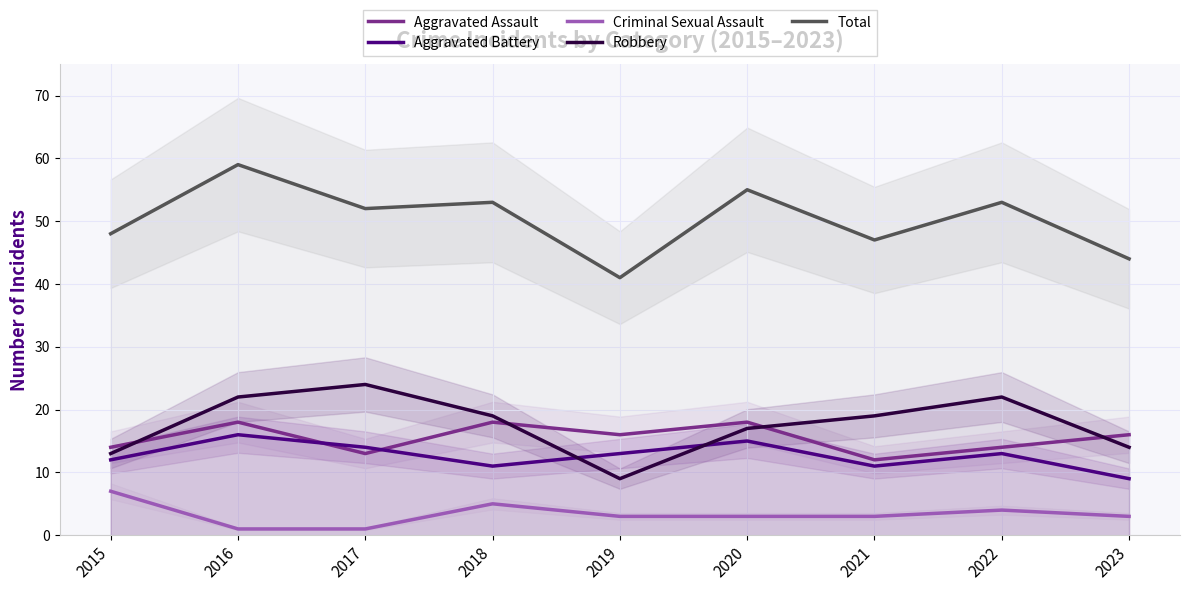

True or false: Criminal Sexual Assault and Aggravated Battery cross at least once.

False